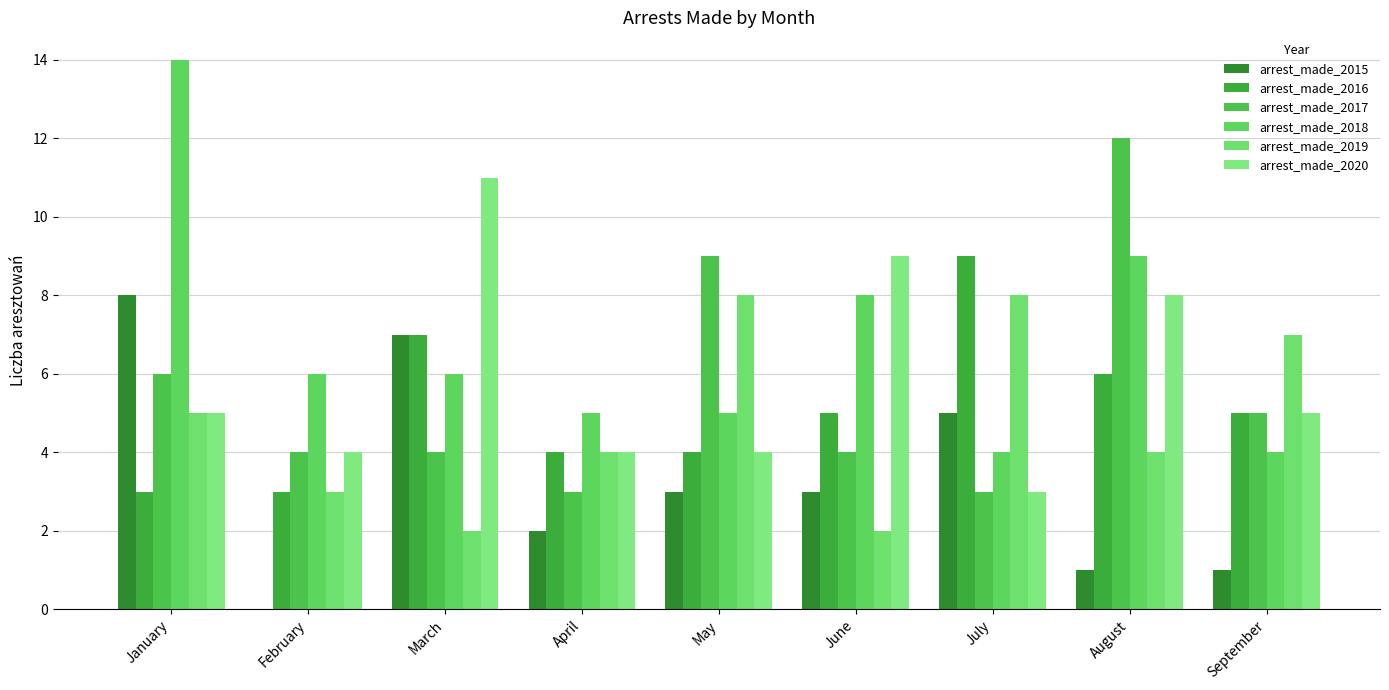

Which has a higher value, February or January?

January